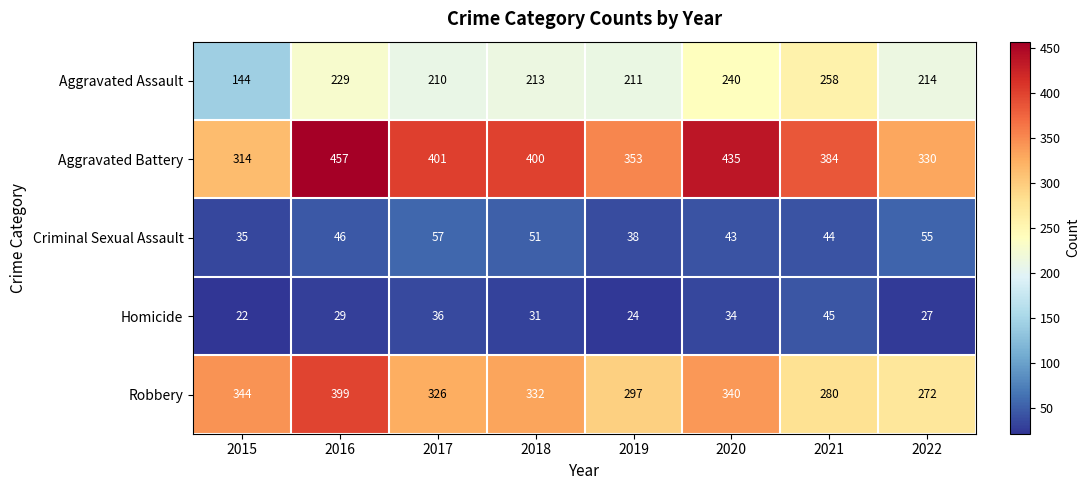

What is the average value of the Homicide series?

31